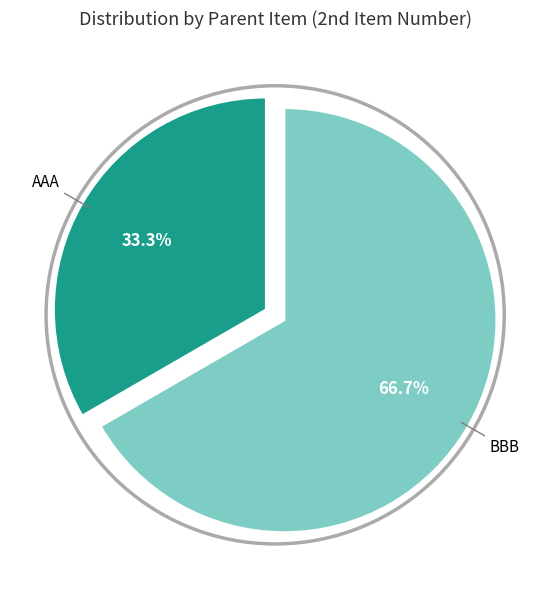

Does any single category account for the majority?

Yes